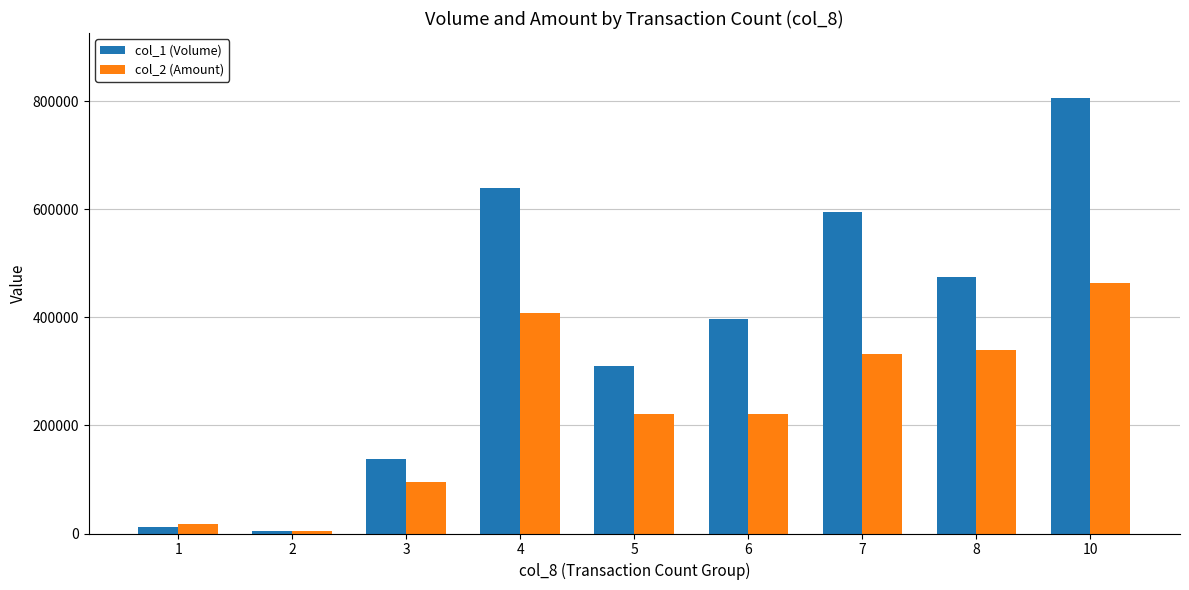

Which series changed the most between 4 and 8?

col_1 (Volume)